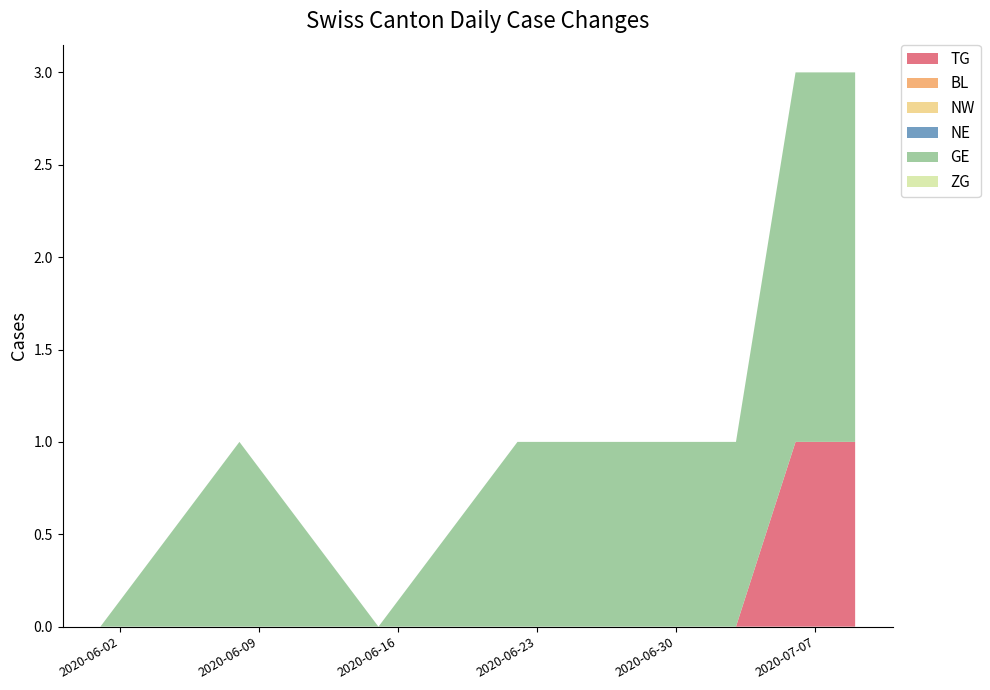

Reading left to right, extract all data points from this chart.

TG: 2020-06-01=0	2020-06-08=0	2020-06-15=0	2020-06-22=0	2020-06-29=0	2020-07-06=1	2020-07-09=1
BL: 2020-06-01=0	2020-06-08=0	2020-06-15=0	2020-06-22=0	2020-06-29=0	2020-07-06=0	2020-07-09=0
NW: 2020-06-01=0	2020-06-08=0	2020-06-15=0	2020-06-22=0	2020-06-29=0	2020-07-06=0	2020-07-09=0
NE: 2020-06-01=0	2020-06-08=0	2020-06-15=0	2020-06-22=0	2020-06-29=0	2020-07-06=0	2020-07-09=0
GE: 2020-06-01=0	2020-06-08=1	2020-06-15=0	2020-06-22=1	2020-06-29=1	2020-07-06=2	2020-07-09=2
ZG: 2020-06-01=0	2020-06-08=0	2020-06-15=0	2020-06-22=0	2020-06-29=0	2020-07-06=0	2020-07-09=0